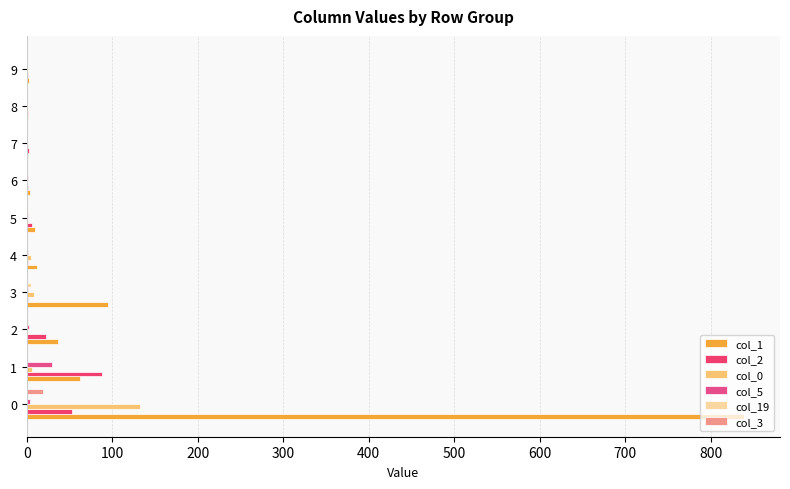

How many distinct data groups are displayed?

6